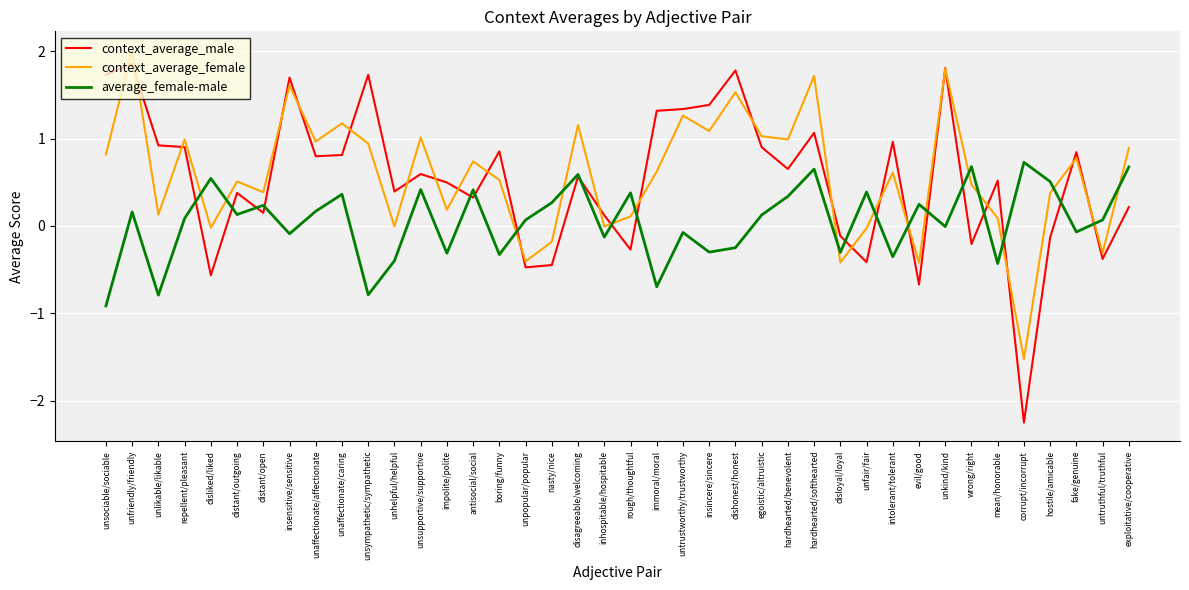

How many series are shown in this chart?

3